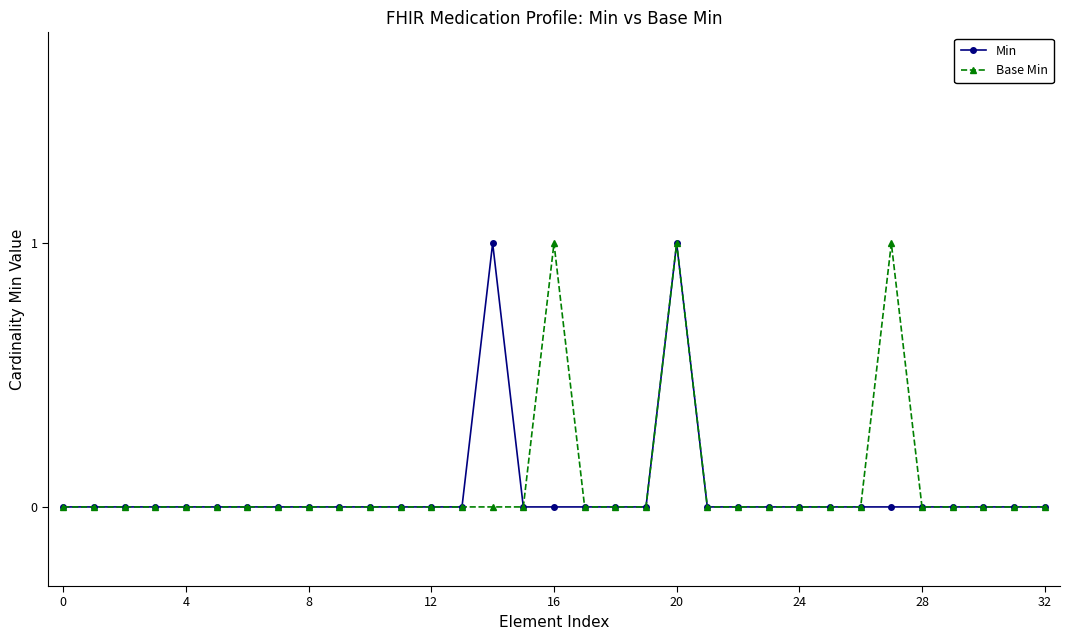

True or false: Base Min has more than 0 points higher than both neighbors.

True